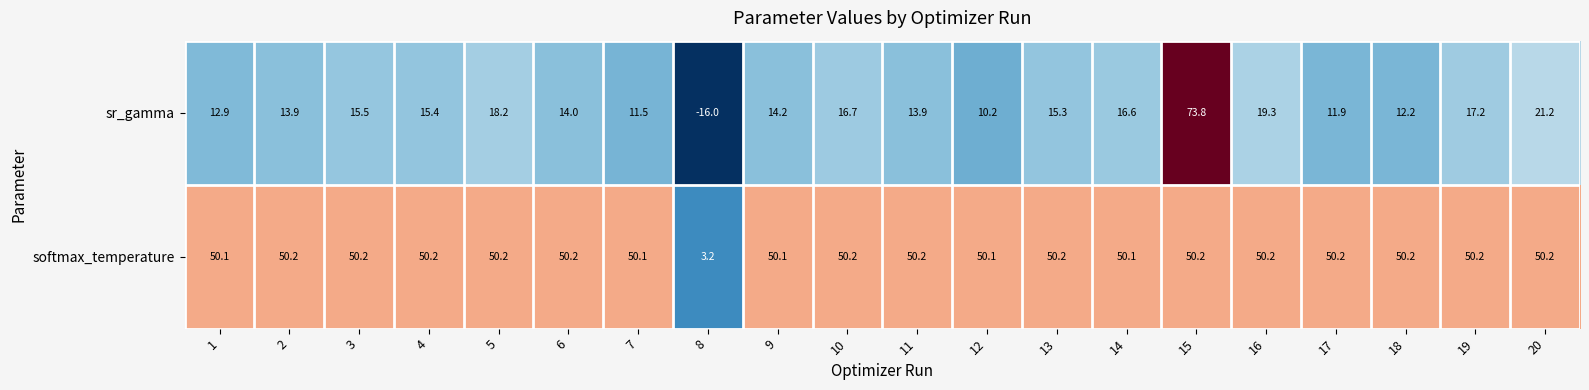

What is the minimum value shown in the chart?

-16.0